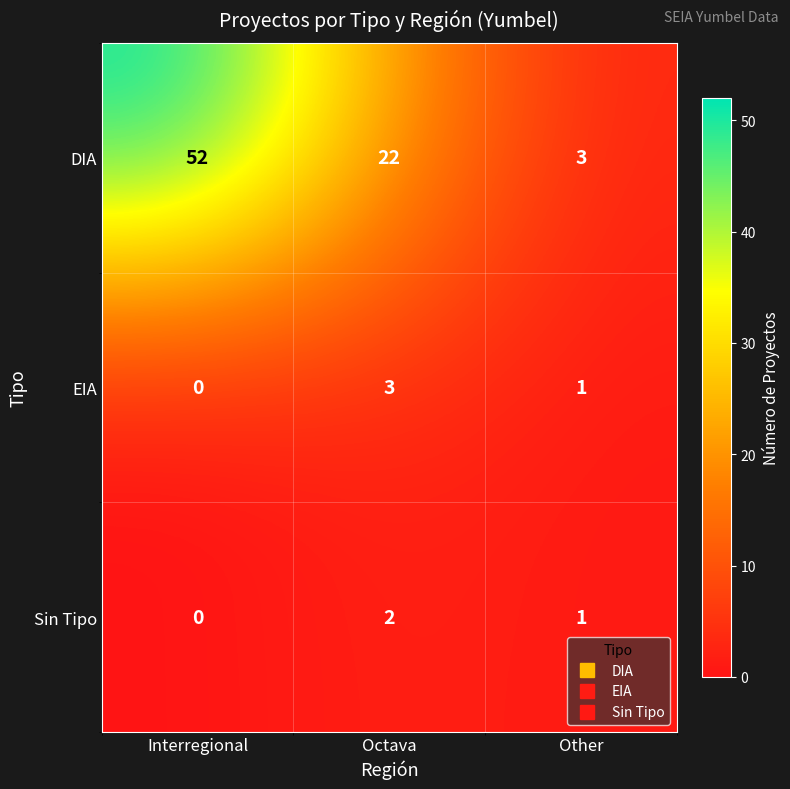

What is the difference between the maximum and second lowest values in the DIA series?

30